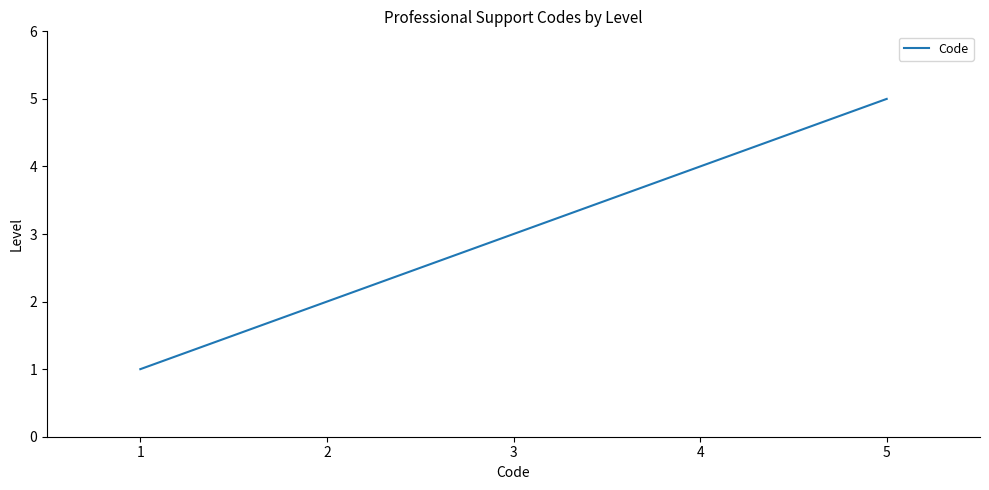

What is the average value?

3